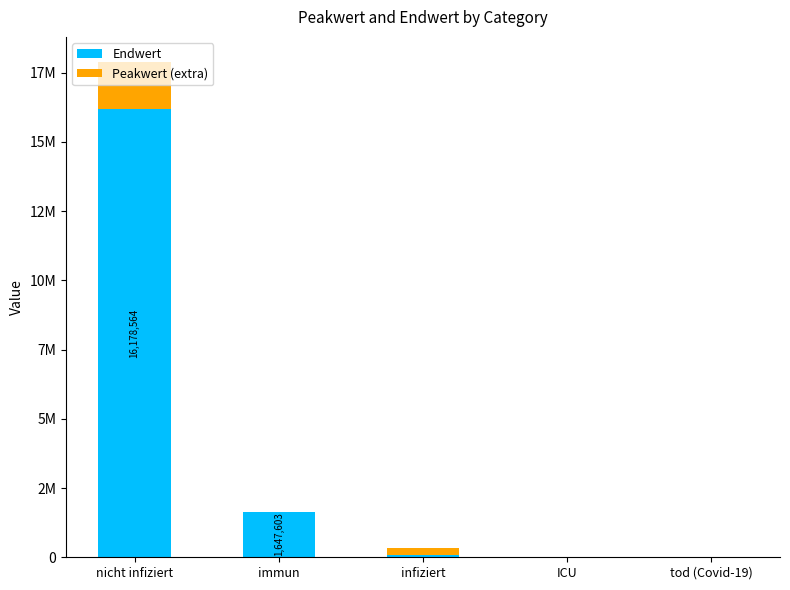

What are all the series names shown in the legend?

Endwert, Peakwert (extra)